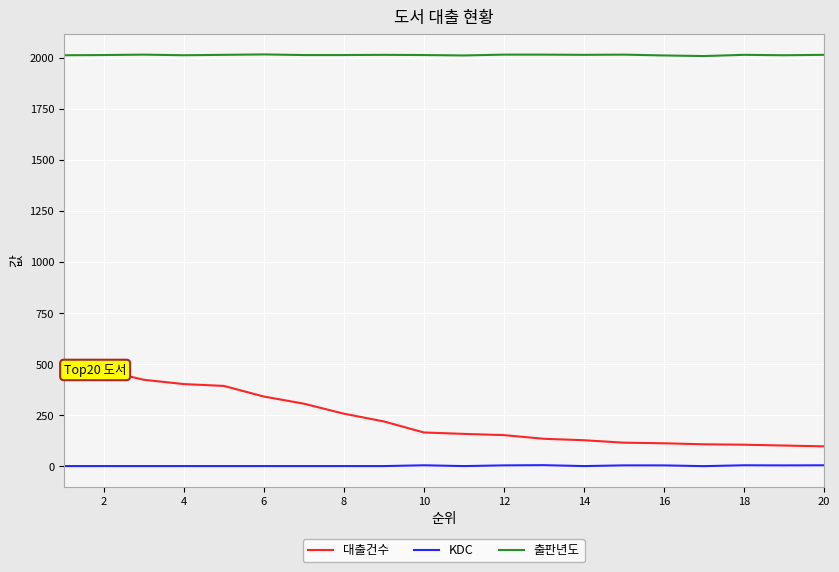

True or false: KDC and 대출건수 cross at least once.

False